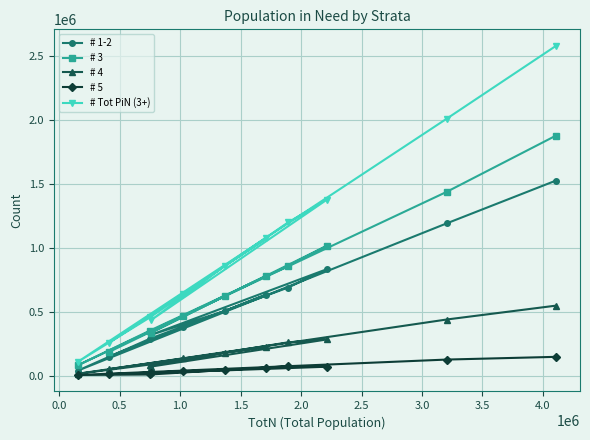

How many interior local peaks does the # 5 series have?

2